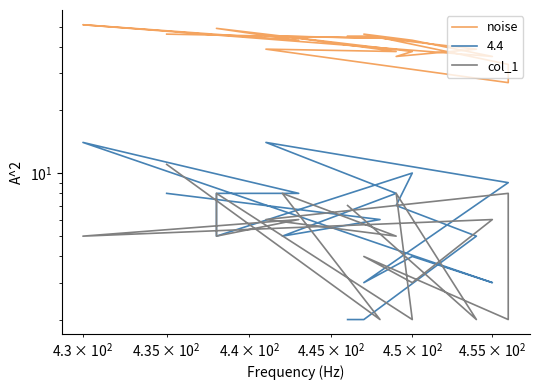

What is the average value of the noise series?

42